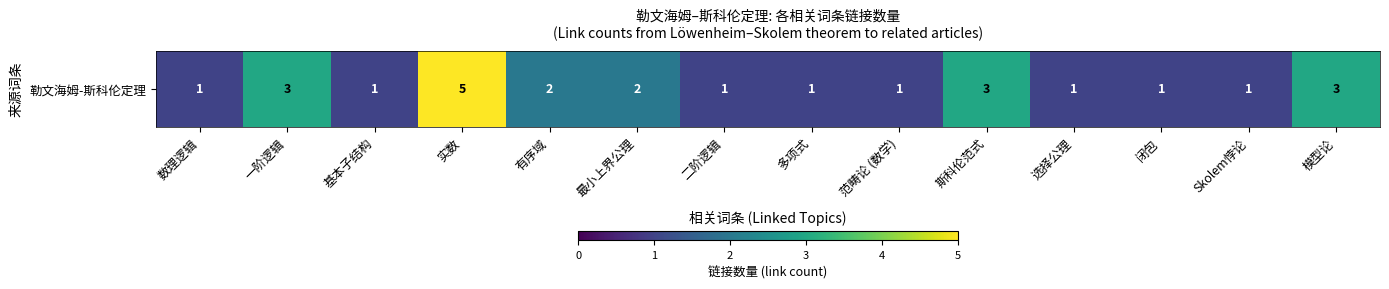

List the labels in order of value, largest first.

实数, 一阶逻辑, 斯科伦范式, 模型论, 有序域, 最小上界公理, 数理逻辑, 基本子结构, 二阶逻辑, 多项式, 范畴论 (数学), 选择公理, 闭包, Skolem悖论